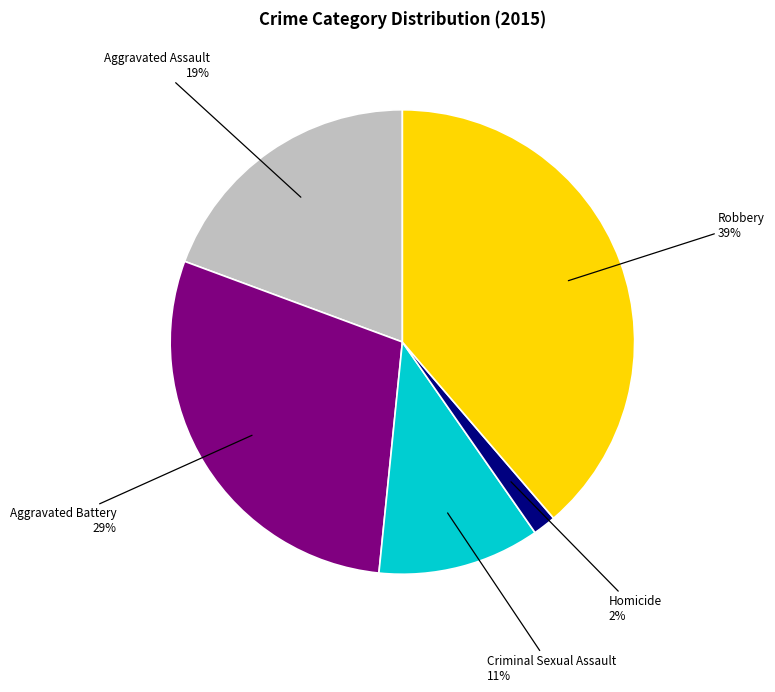

Which has a higher value, Aggravated Assault or Criminal Sexual Assault?

Aggravated Assault